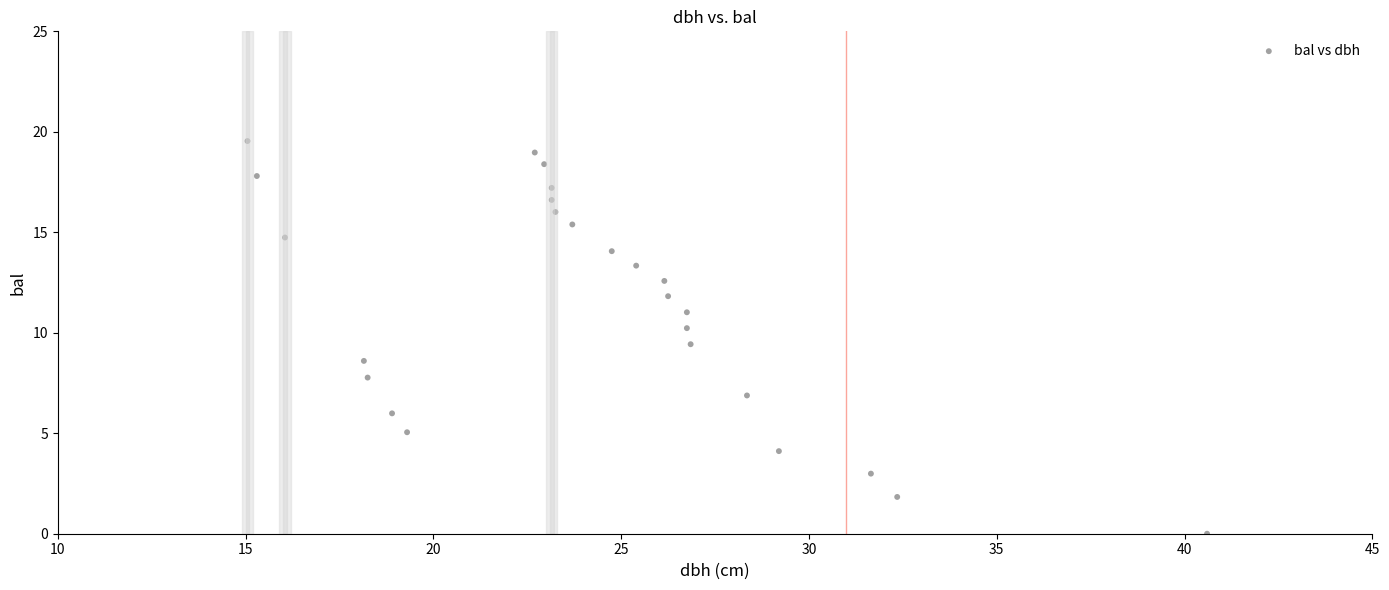

What is the range of Y values (max minus min)?

19.5